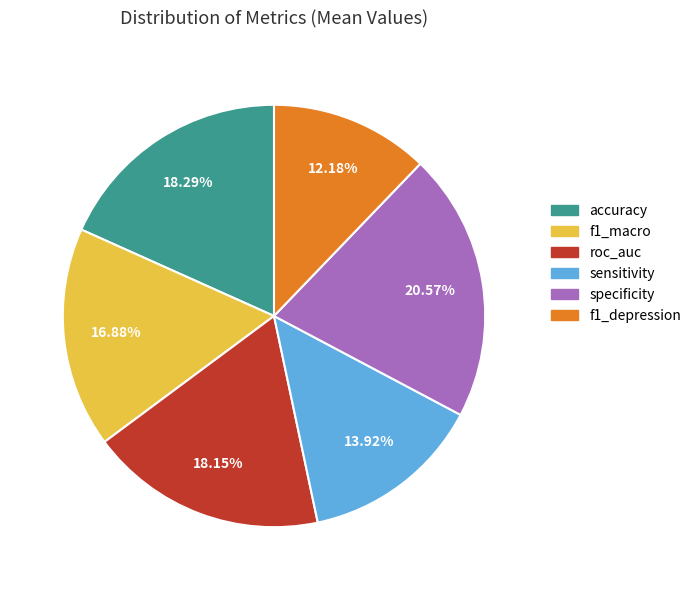

To the nearest percent, what is the combined percentage of specificity and roc_auc?

39%